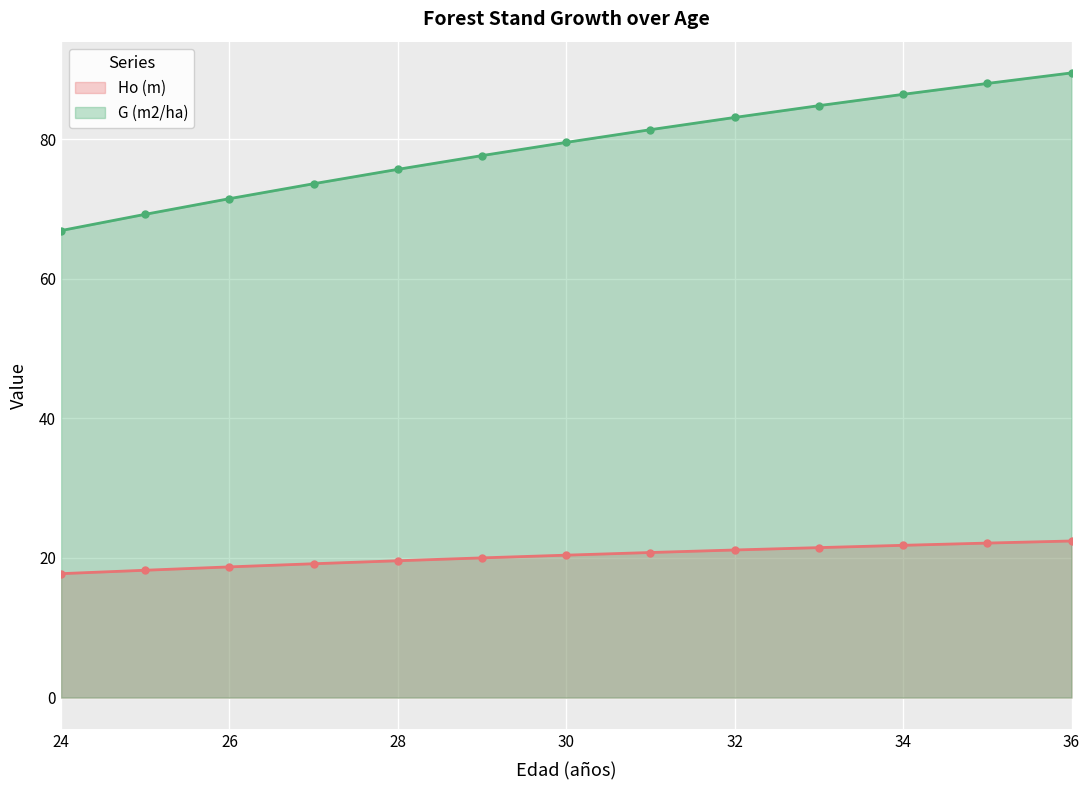

What is the total value across all series at 24?

84.6